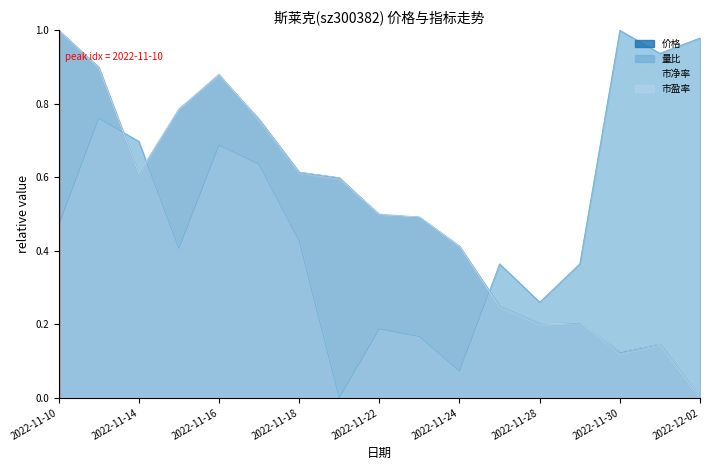

What is the difference between the maximum and minimum values in the 市盈率 series?

1.0